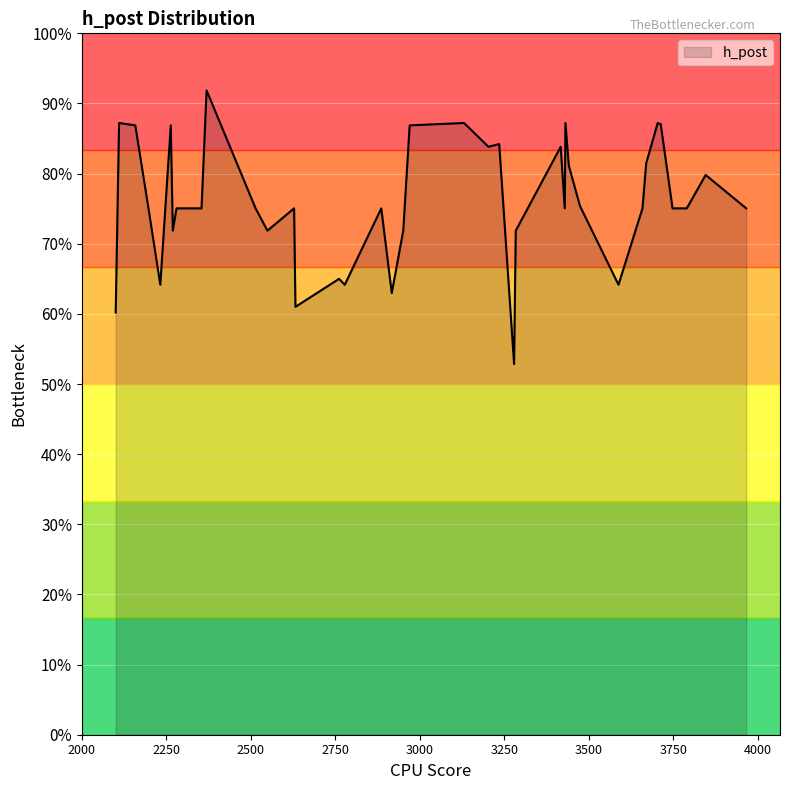

Does the chart have visible grid lines?

Yes